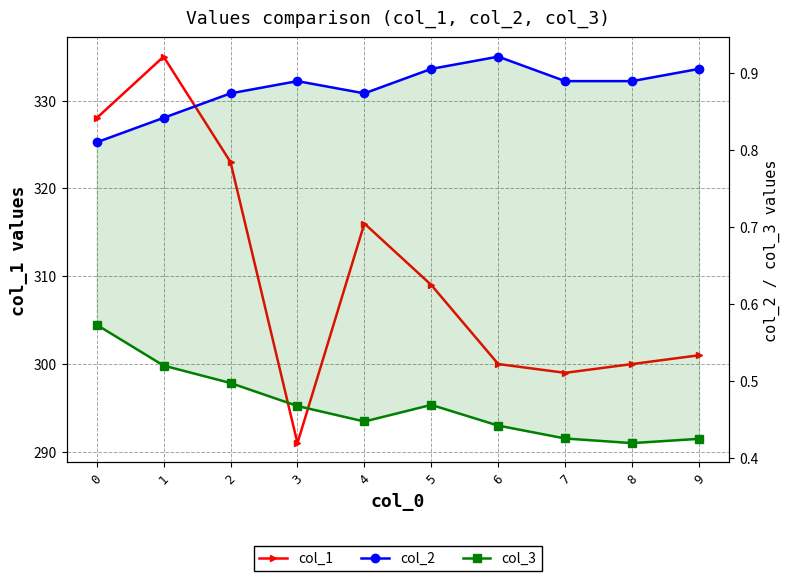

What is the minimum value for col_3?

0.4